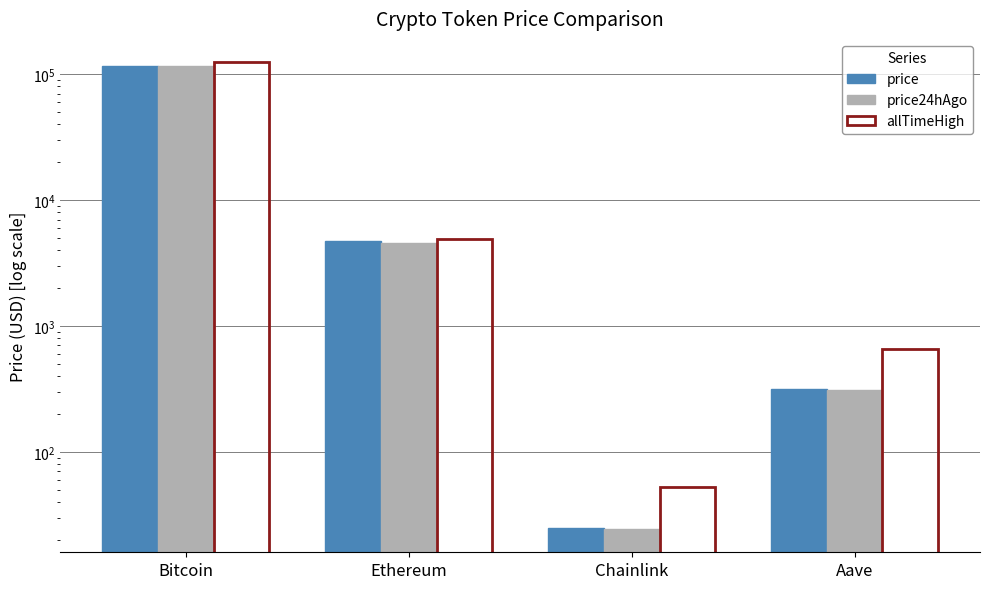

How many groups of bars are there?

4